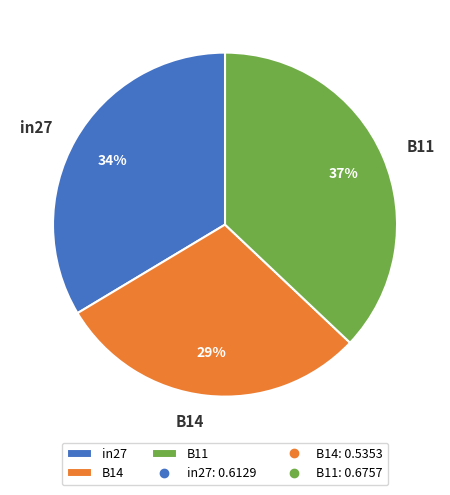

Is it true that B14 is 36% of the pie?

False